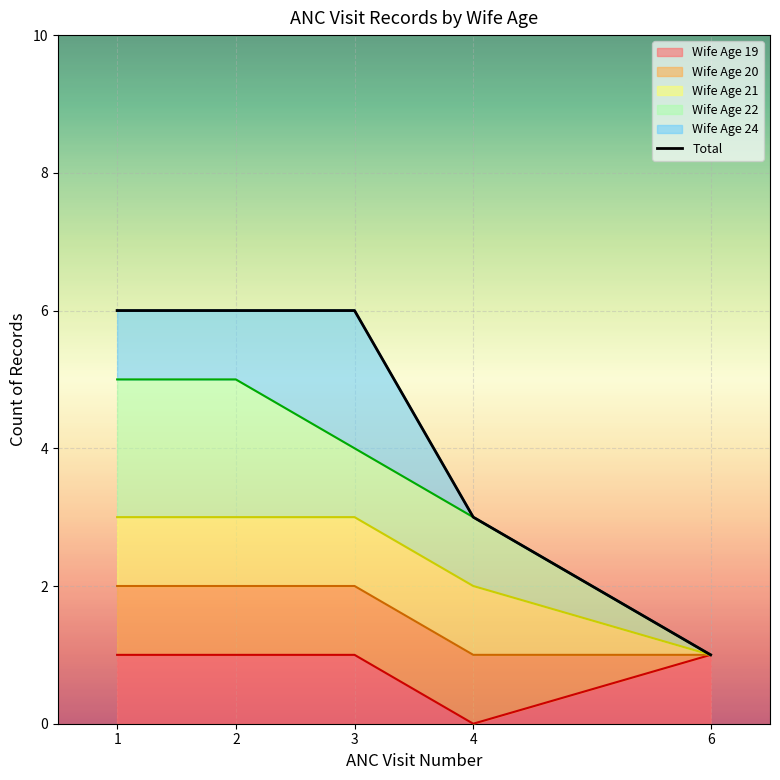

What is the sum of all values?

22